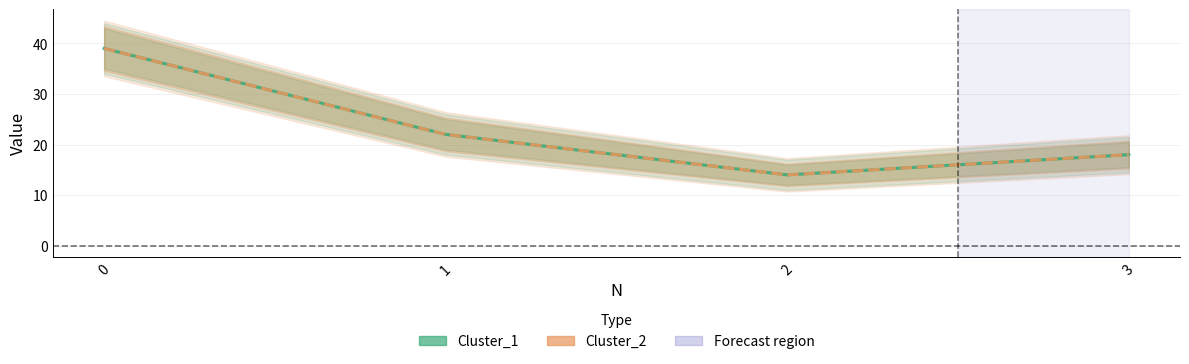

Which series has the largest total across all categories?

Cluster_1